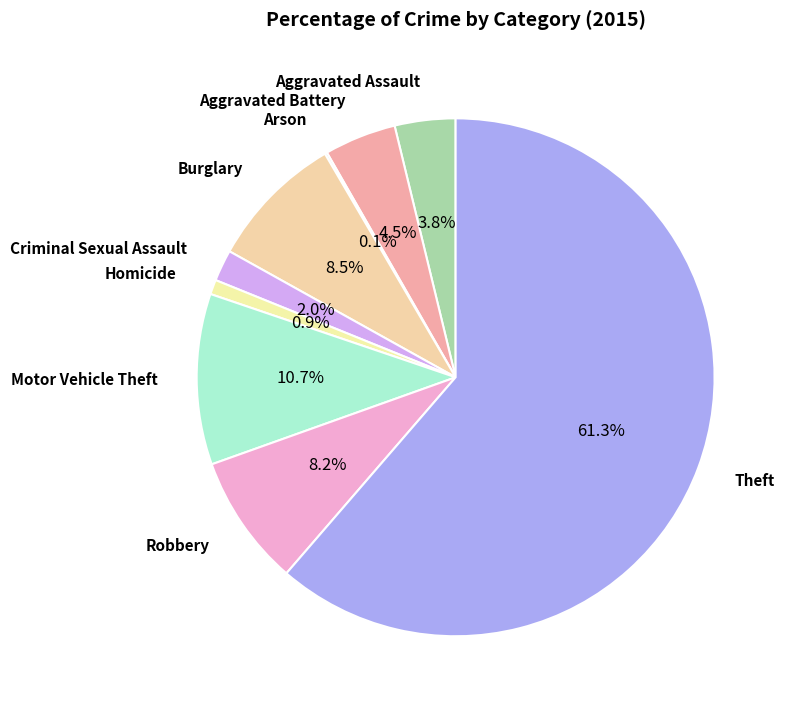

Which slice is the smallest?

Arson